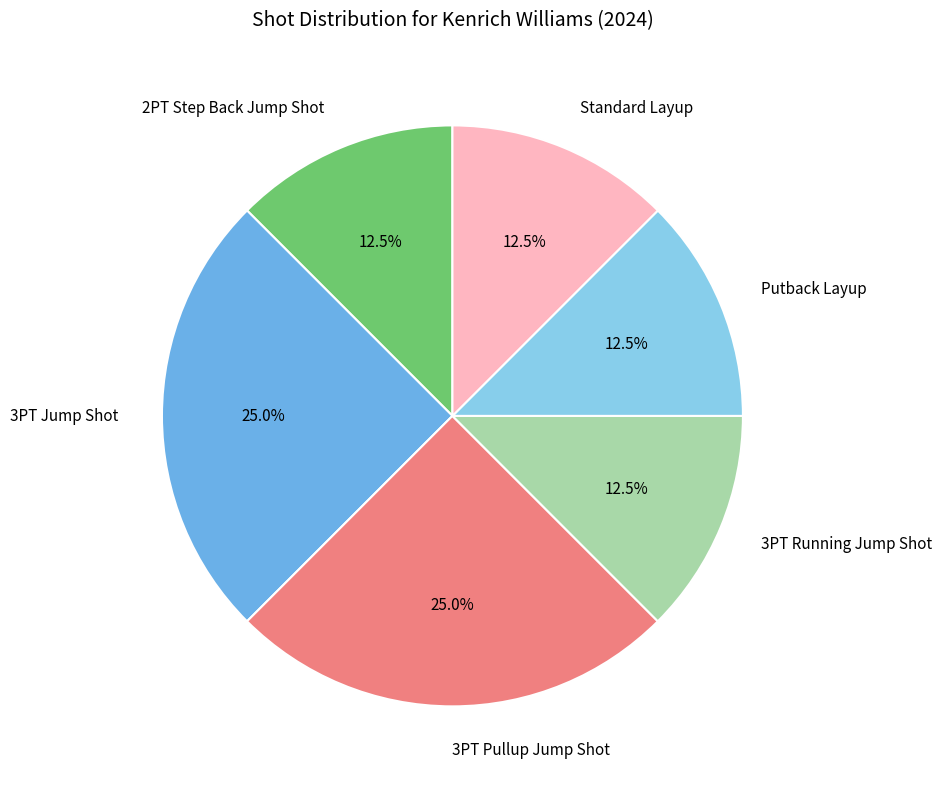

Is 3PT Pullup Jump Shot the majority of the pie?

No